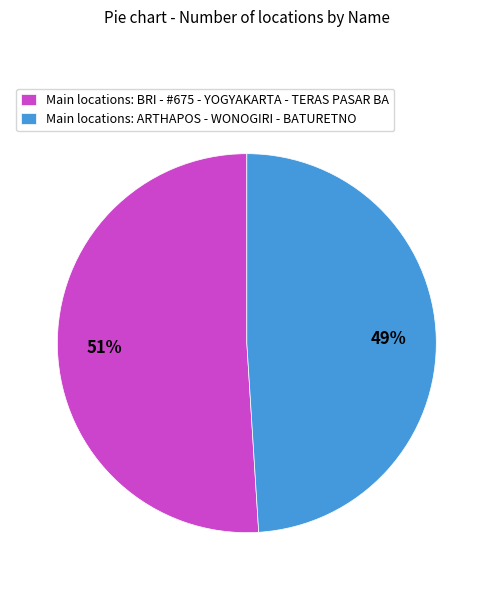

What is the smallest slice in the pie chart?

Main locations: ARTHAPOS - WONOGIRI - BATURETNO